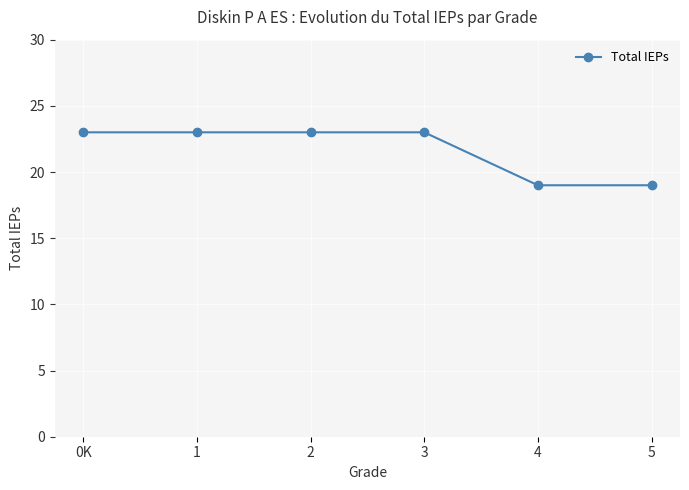

Between 4 and 3, which is larger?

3